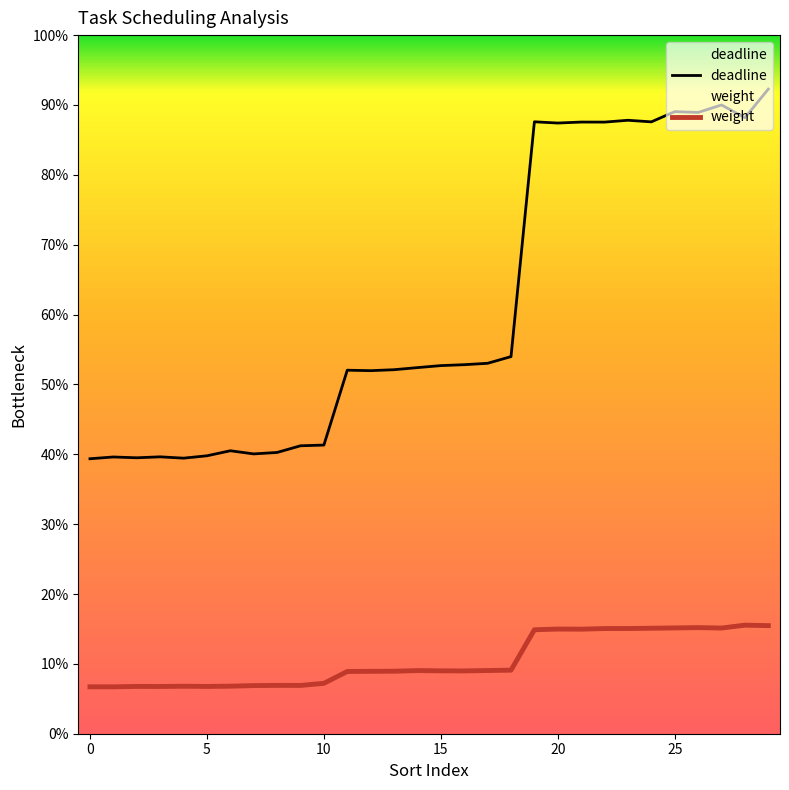

True or false: weight and deadline cross at least once.

False